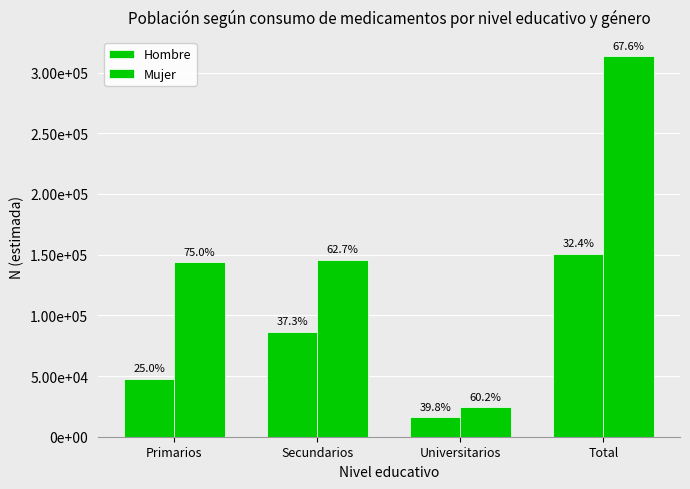

How many groups of bars are there?

4